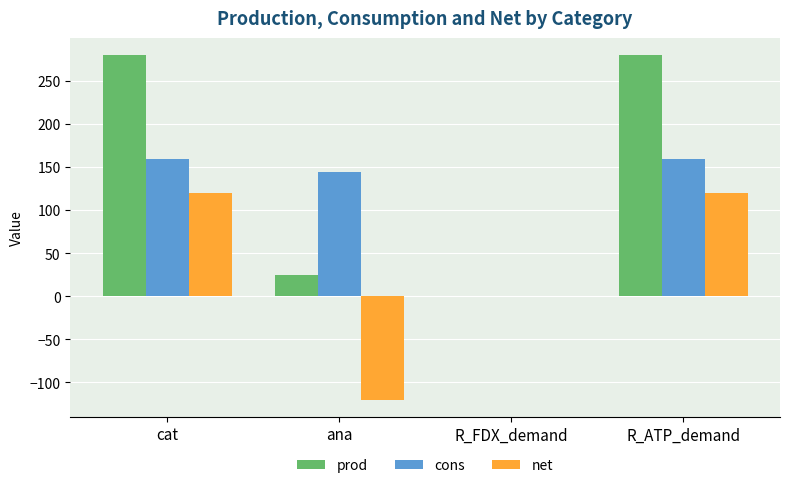

What is the highest value of the net series?

119.8